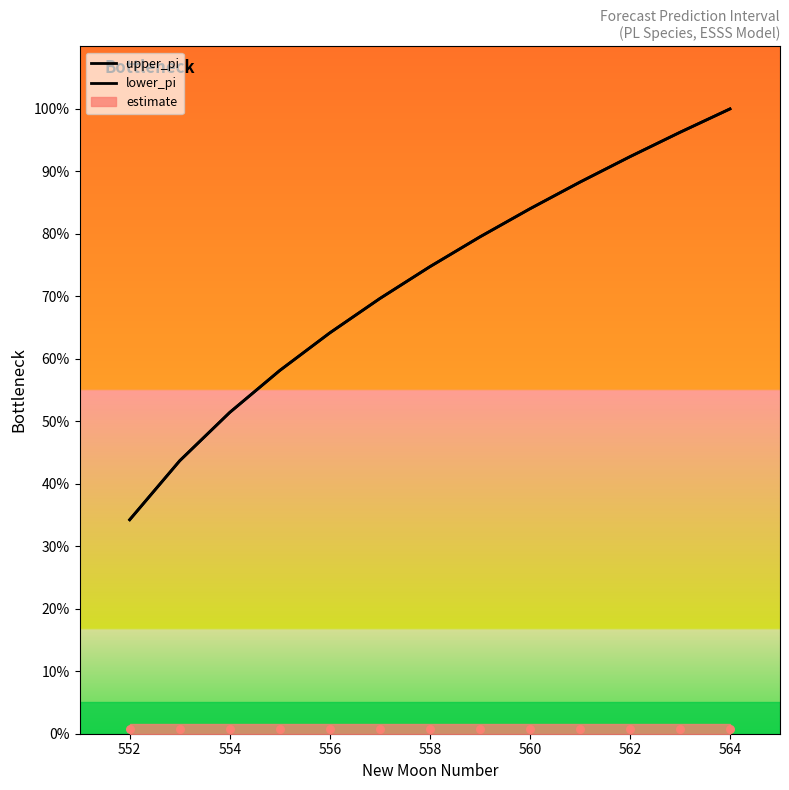

Which series contains the highest Y value?

upper_pi